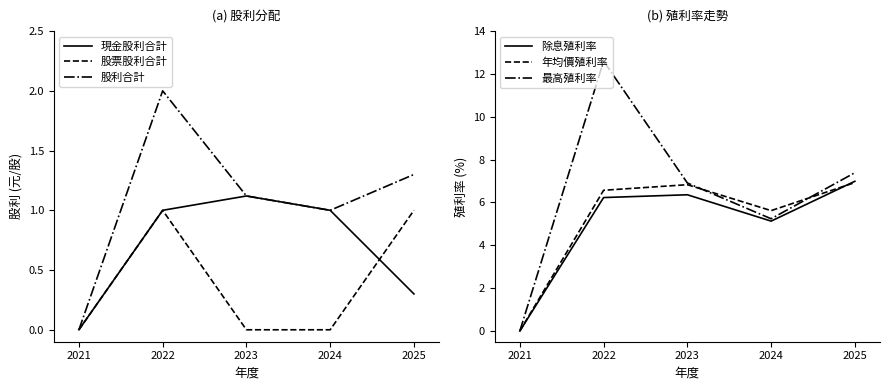

Reading right to left, what are all the values shown in this chart?

現金股利合計: 0.3	1.0	1.1	1.0	0.0
股票股利合計: 1.0	0.0	0.0	1.0	0.0
股利合計: 1.3	1.0	1.1	2.0	0.0
除息殖利率: 7.0	5.1	6.4	6.2	0.0
年均價殖利率: 6.9	5.6	6.8	6.6	0.0
最高殖利率: 7.4	5.2	6.9	12.6	0.0